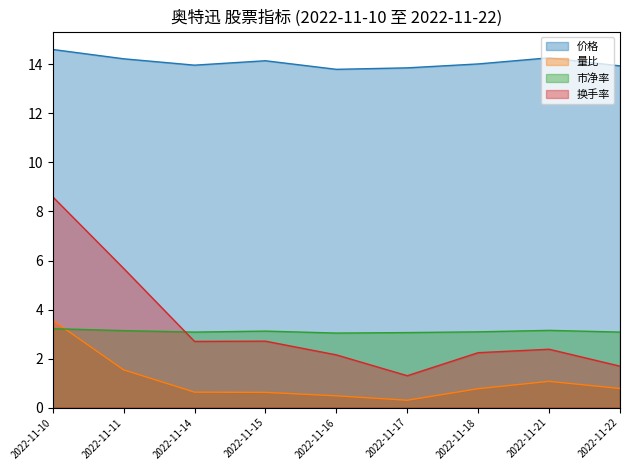

At how many categories does at least one series exceed 8?

9